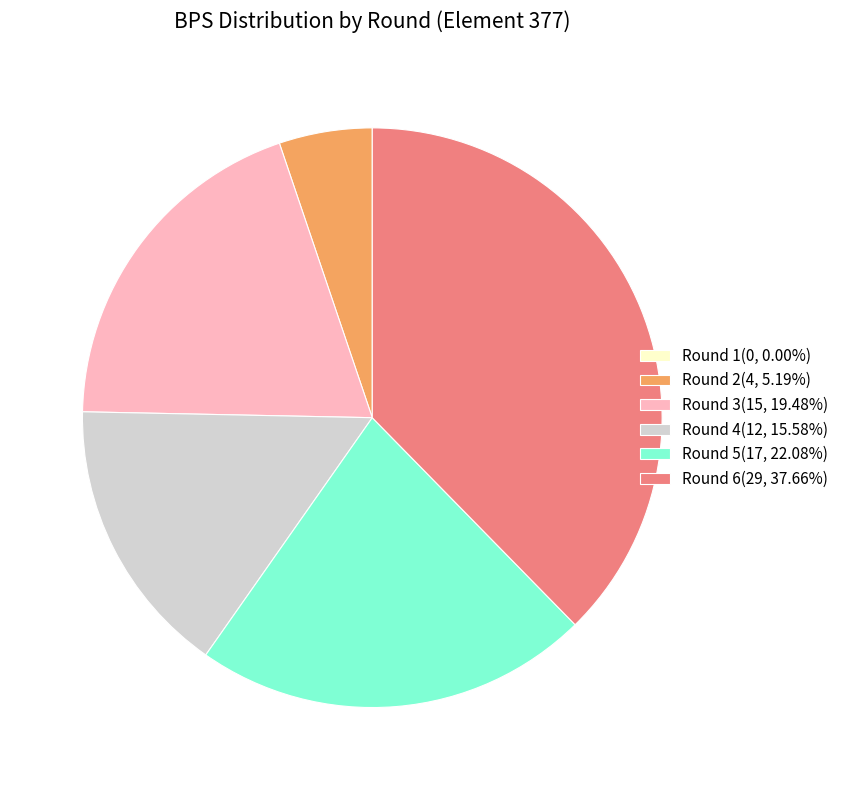

Is there a majority slice in this chart?

No